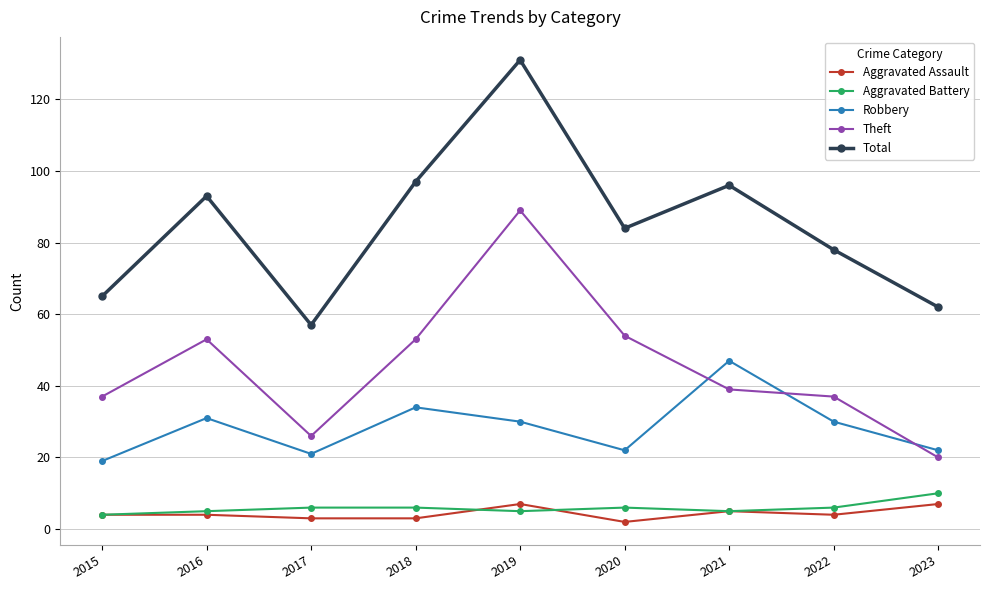

True or false: Theft and Total cross at least once.

False